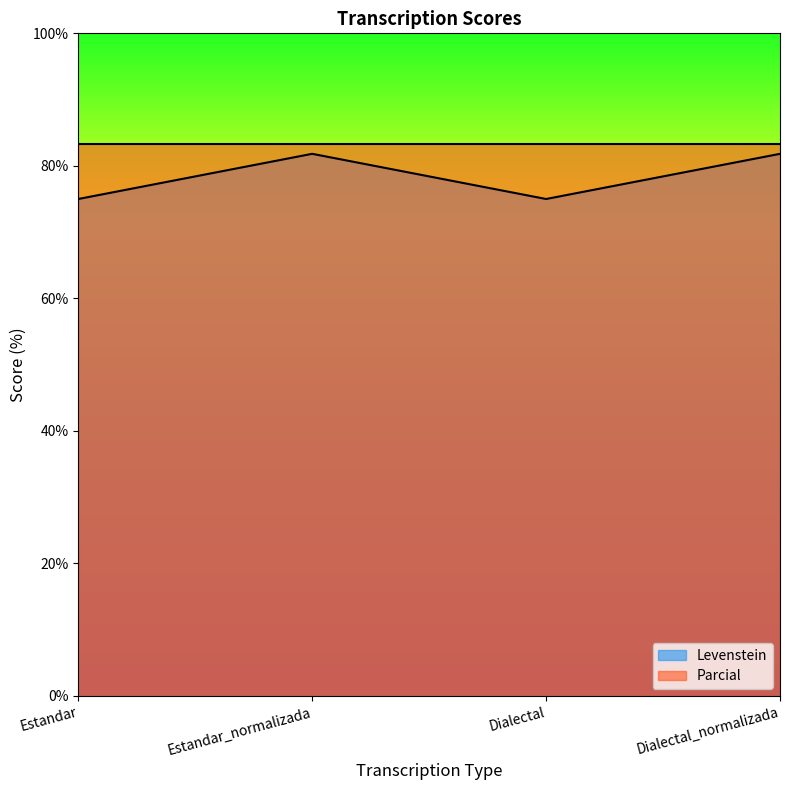

How many points are lower than both their immediate neighbors (excluding endpoints)?

1